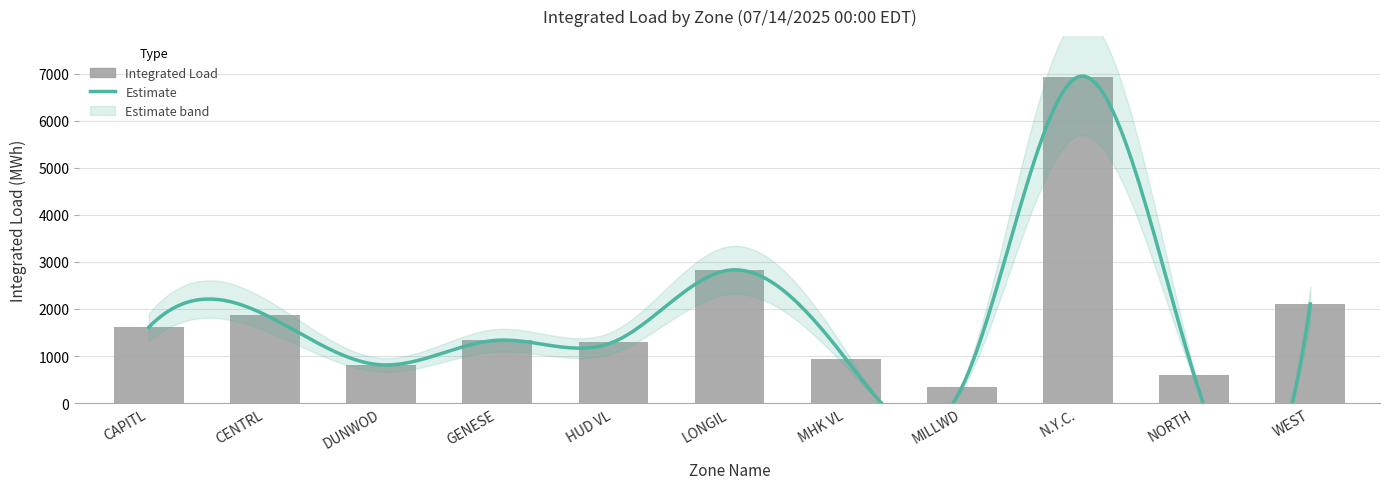

What is the label of the 11th bar from the left?

WEST